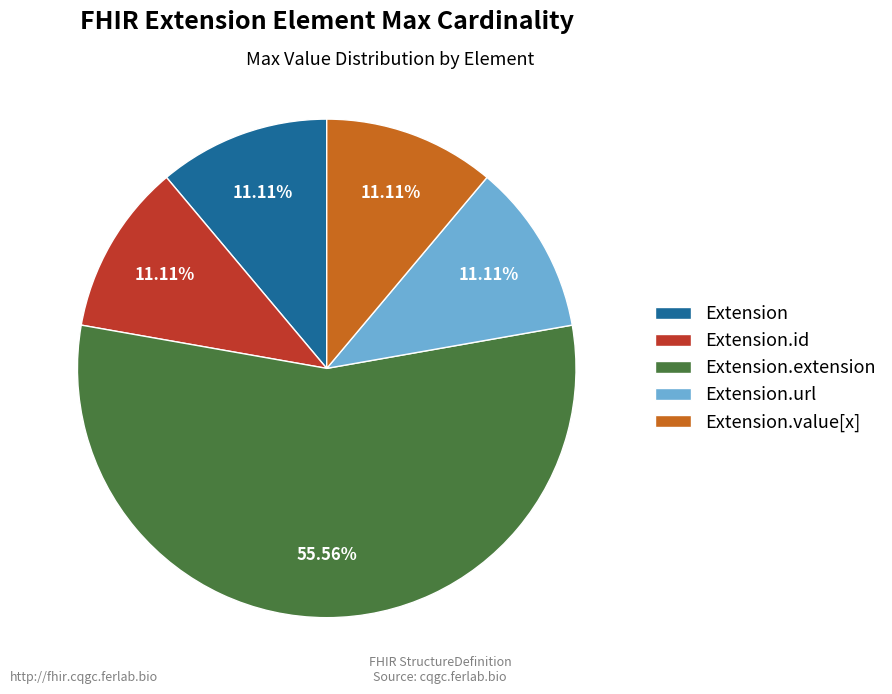

What percentage do Extension.value[x] and Extension.url together represent?

22.2%